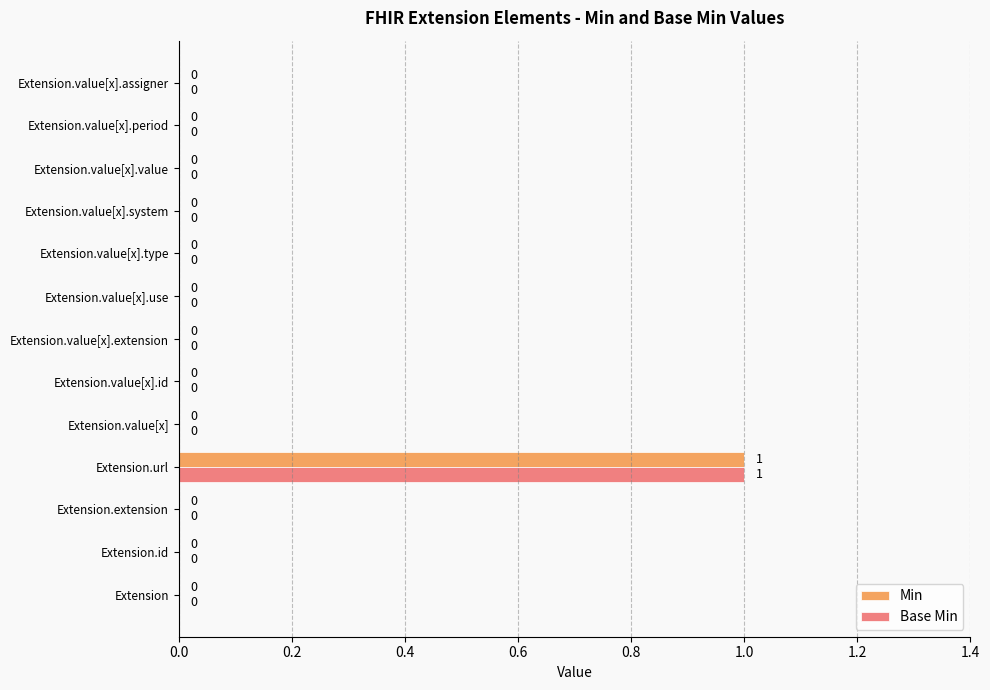

What is the sum of all Min values?

1